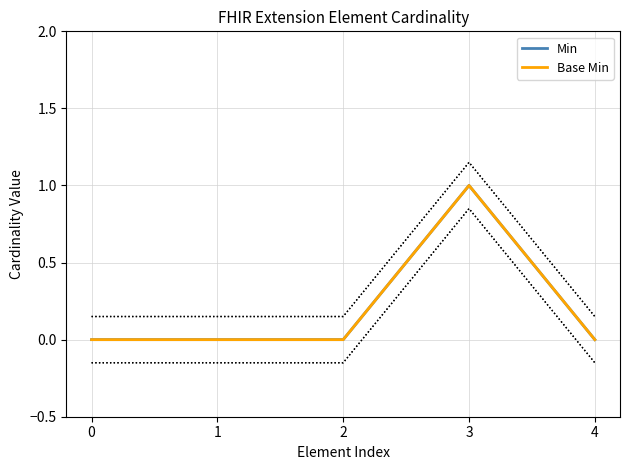

True or false: Min has a value of 0 at 1.

True